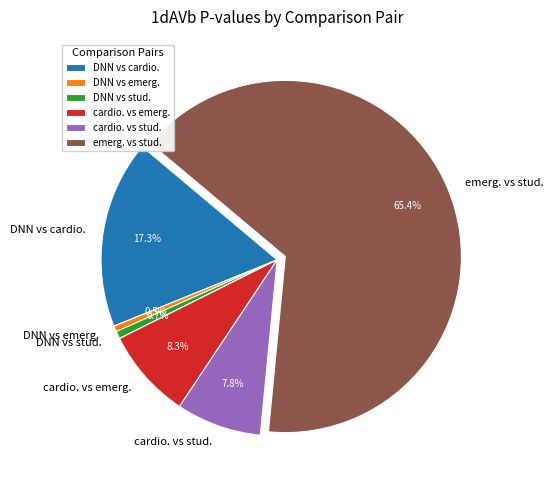

Is it true that emerg. vs stud. is 65% of the pie?

True